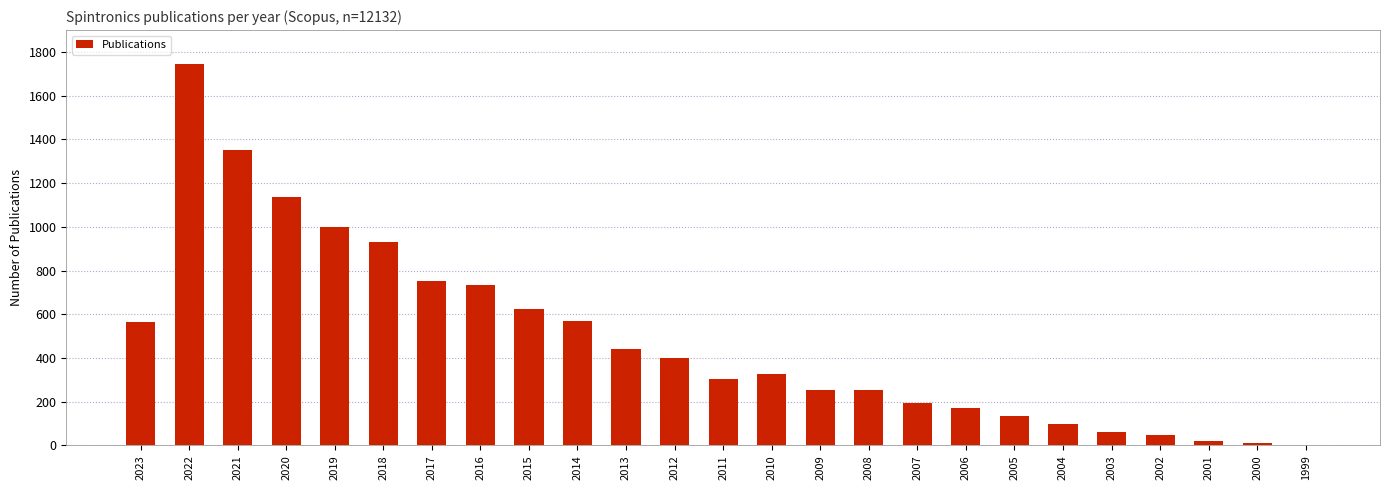

What is the greatest value displayed?

1747